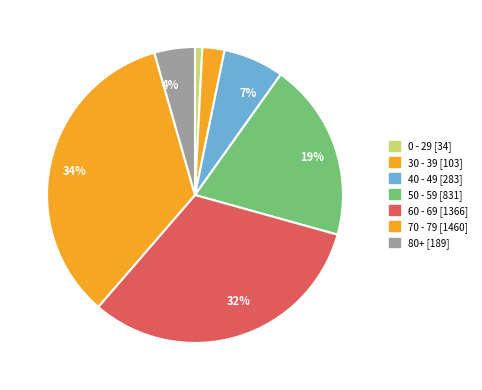

Which category has the smallest portion of the pie?

0 - 29